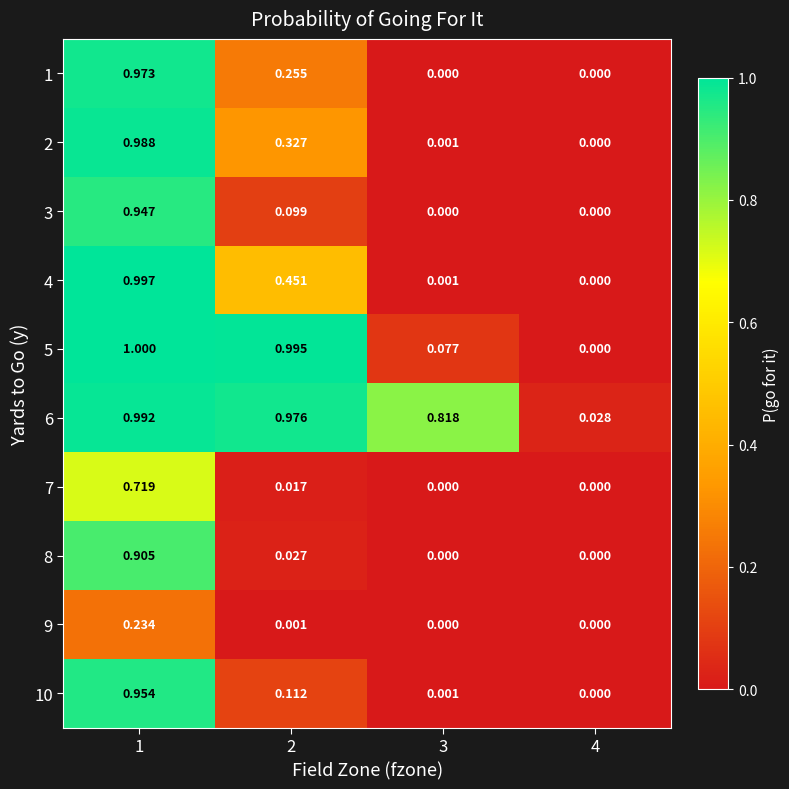

Count the number of data series in this chart.

10